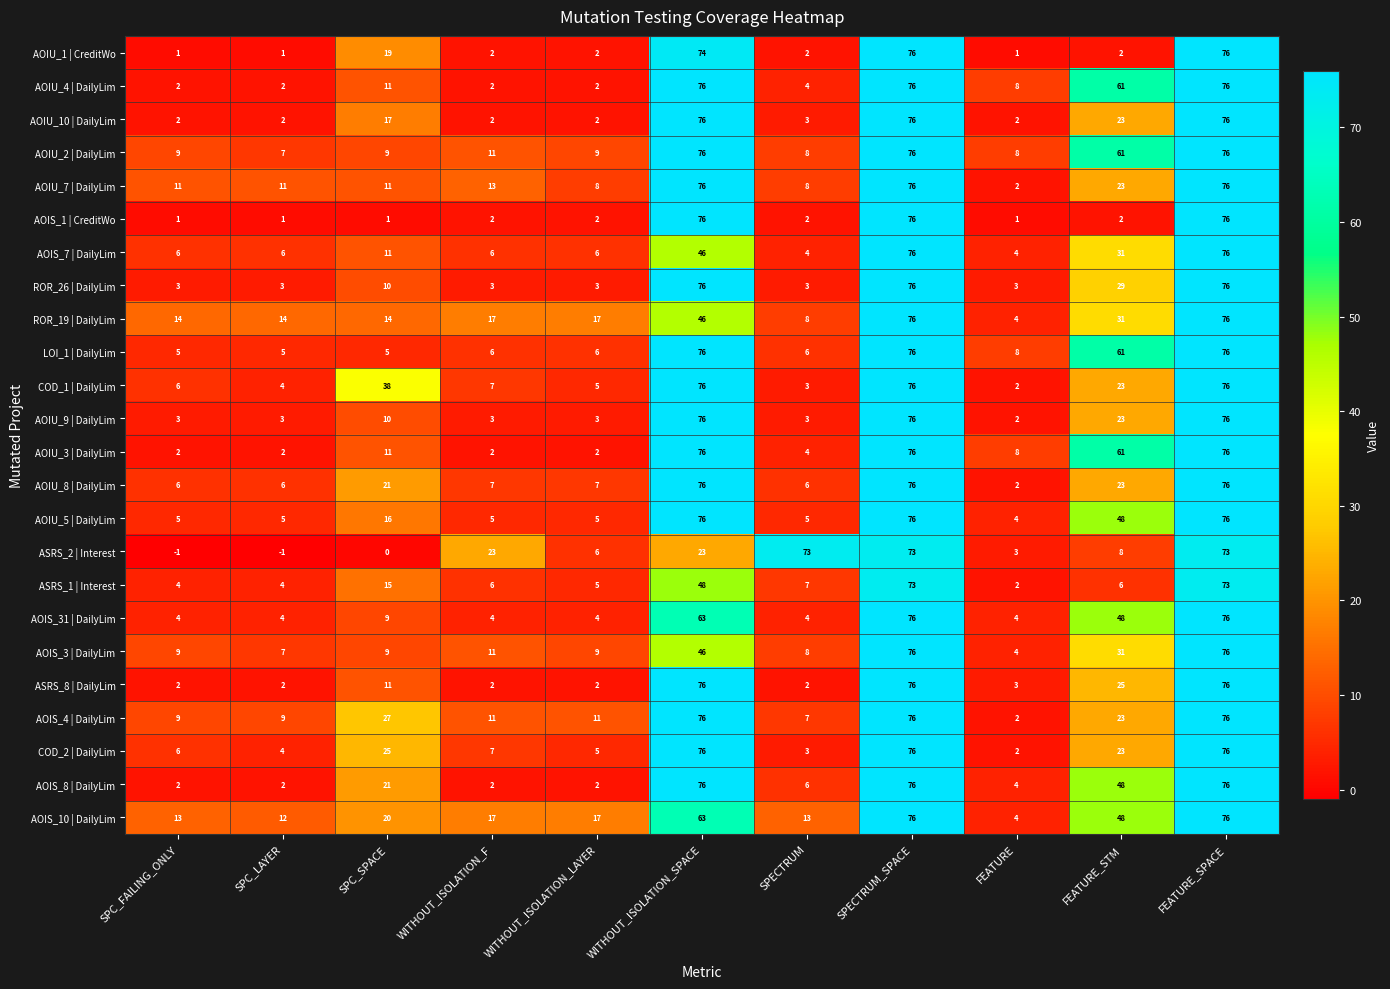

Which series changed the most between SPC_SPACE and FEATURE_SPACE?

AOIS_1 | CreditWo